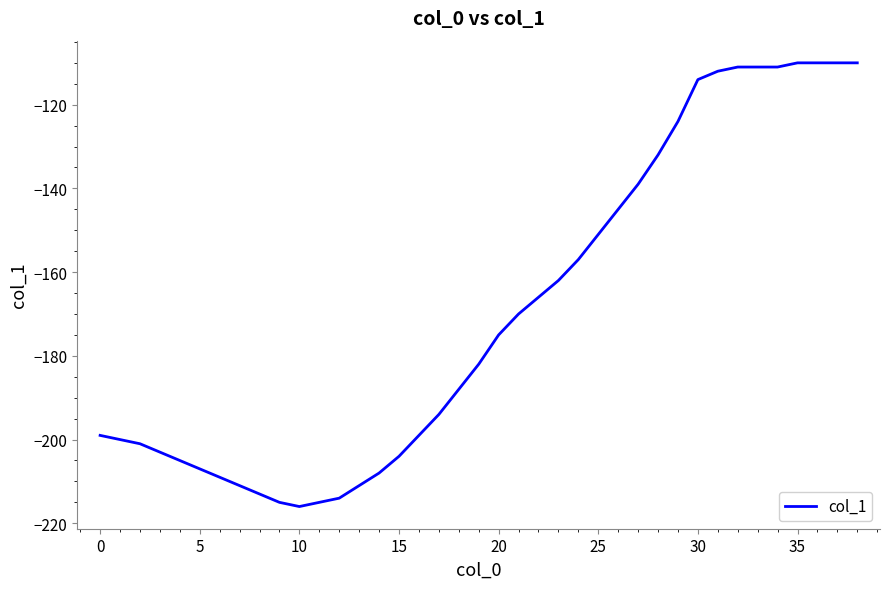

What is the difference between the maximum and minimum values?

106